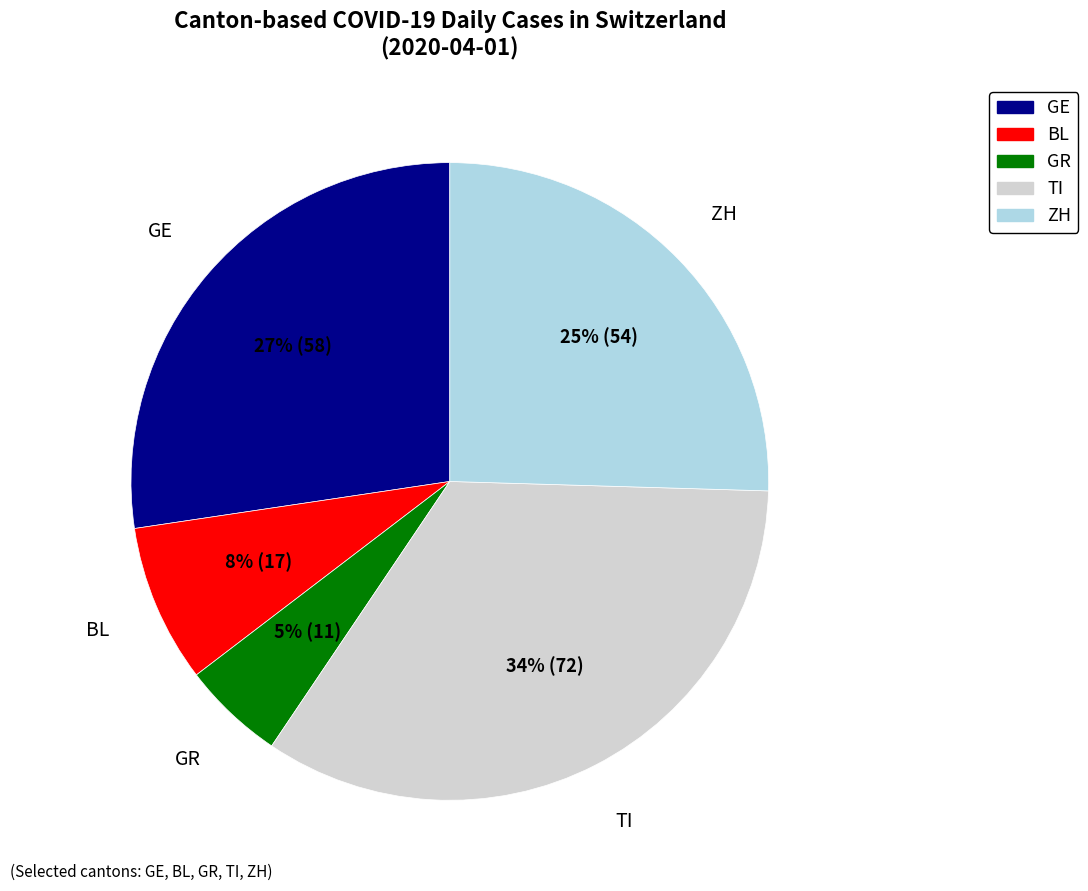

To the nearest percent, what is the average slice percentage?

20%